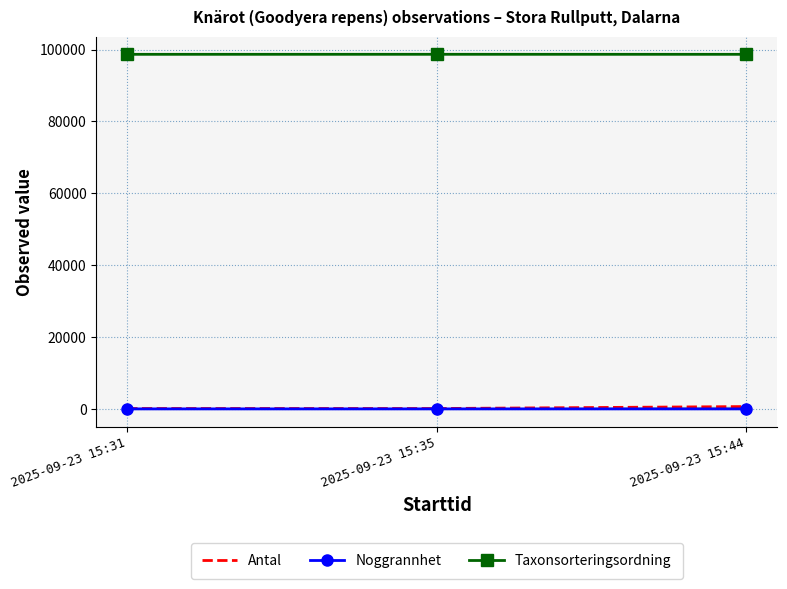

What is the sum of the Taxonsorteringsordning values at 2025-09-23 15:35 and 2025-09-23 15:44?

197345